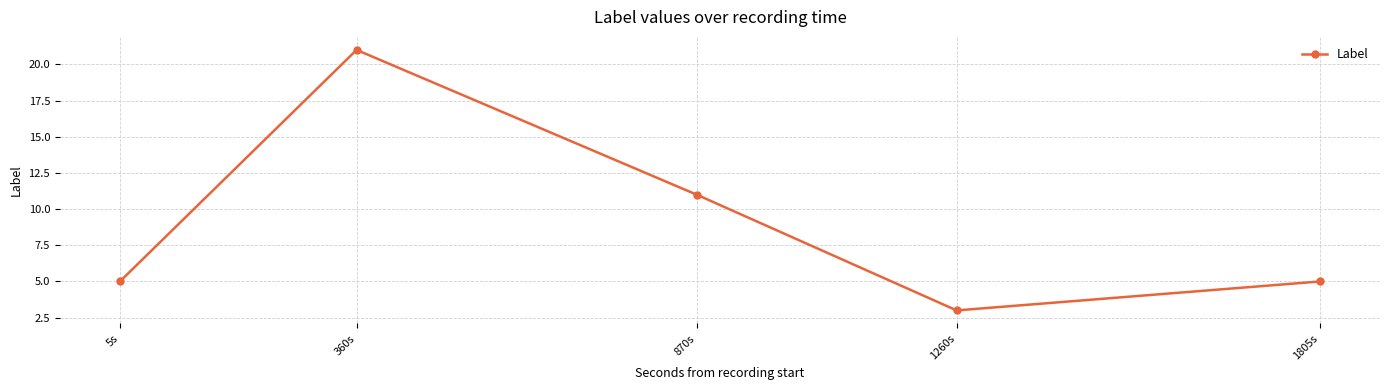

Which label corresponds to the largest value in the chart?

360s